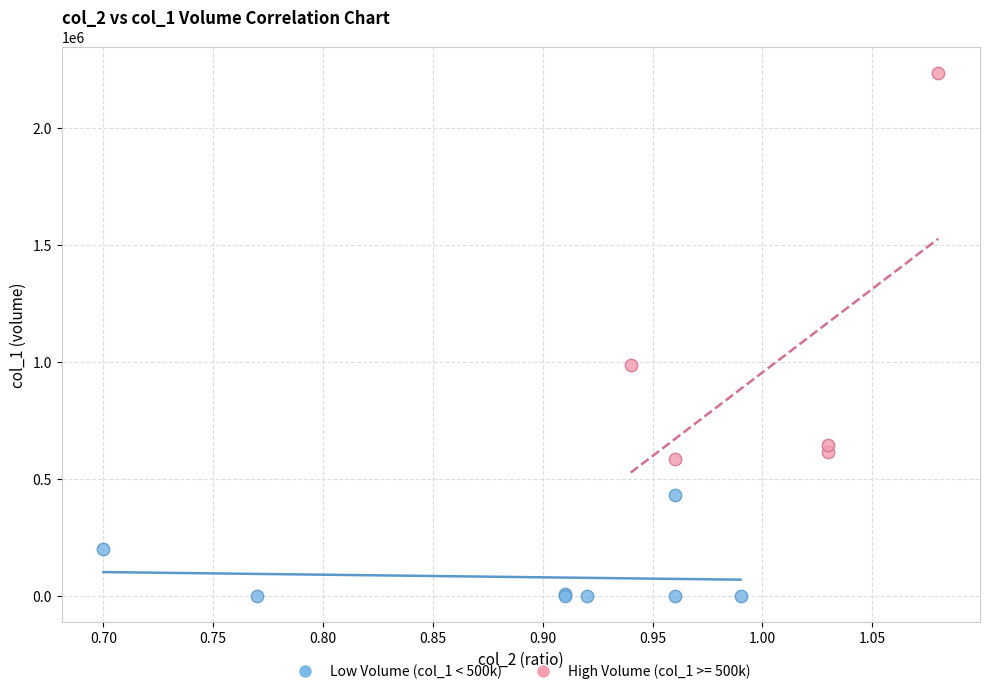

Which series has the widest spread of Y values?

High Volume (col_1 >= 500k)